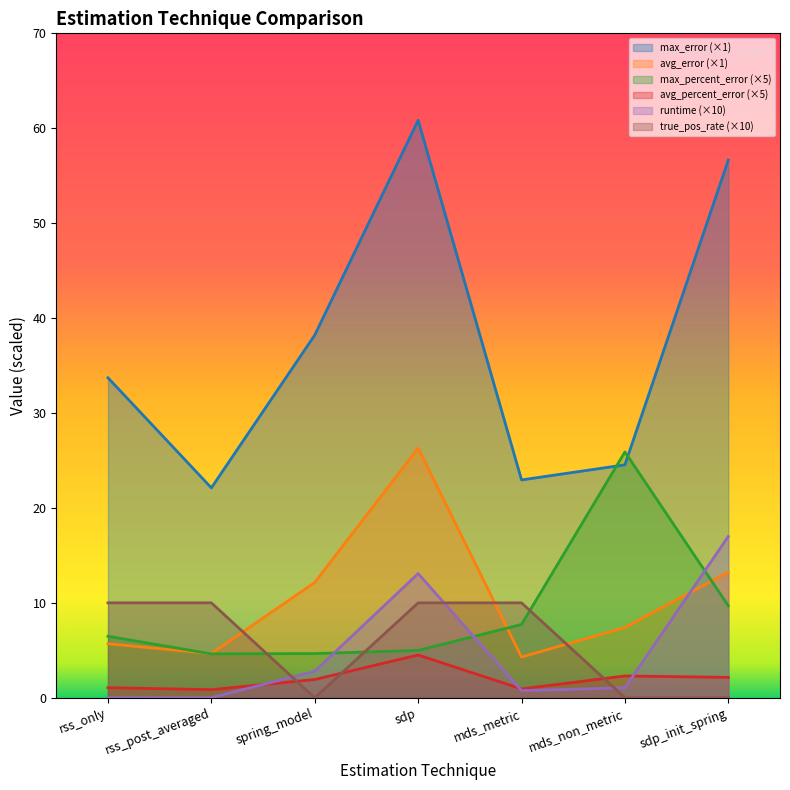

Is the value of avg_percent_error at spring_model greater than the value of avg_error at sdp?

No